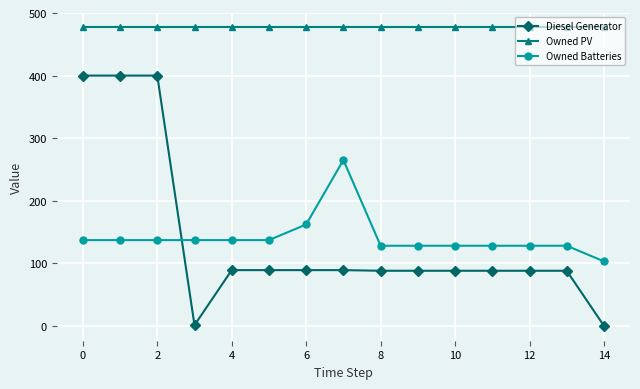

True or false: Owned PV and Diesel Generator intersect in this chart.

False